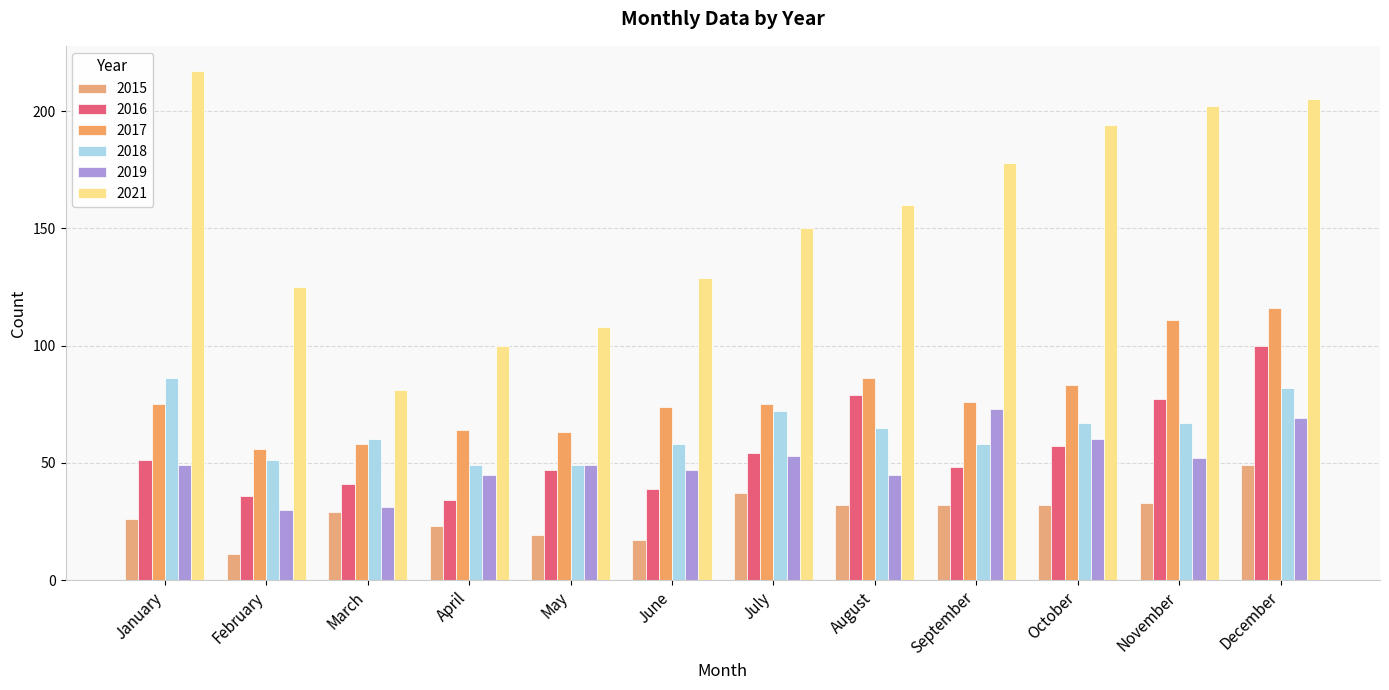

What is the average value of the 2018 series?

64